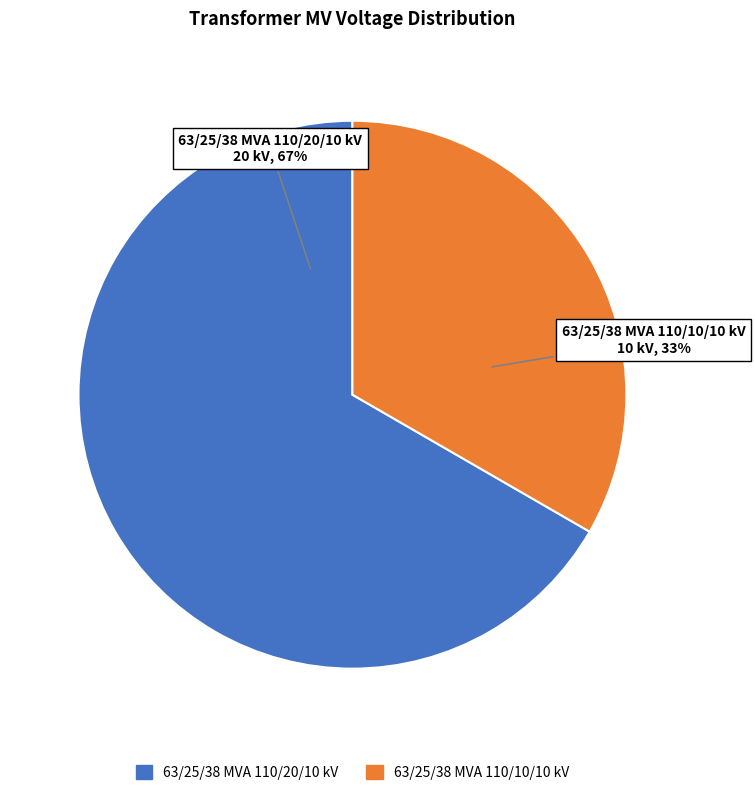

Is 63/25/38 MVA 110/20/10 kV the majority of the pie?

Yes